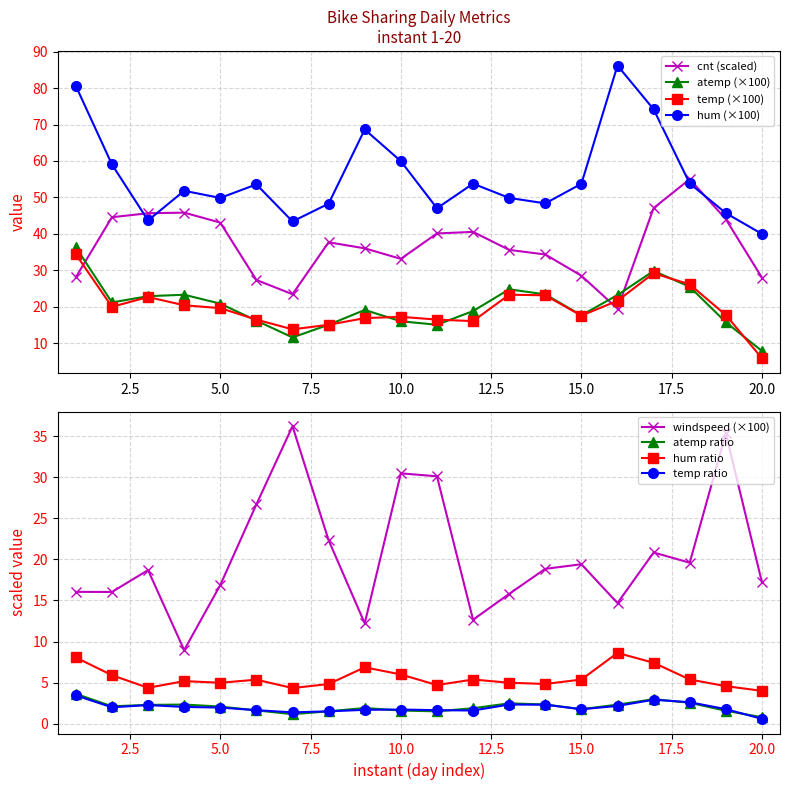

In cnt, how many points are higher than both neighbors (excluding endpoints)?

4